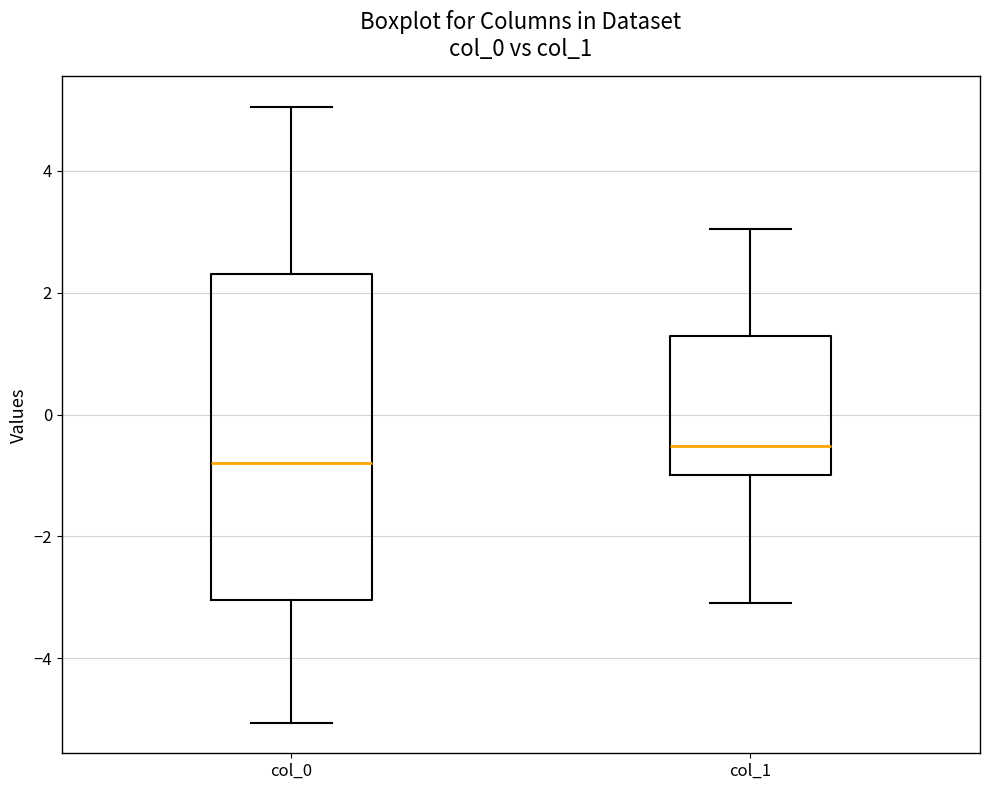

Which box is the tallest, from its lower edge to its upper edge?

col_0